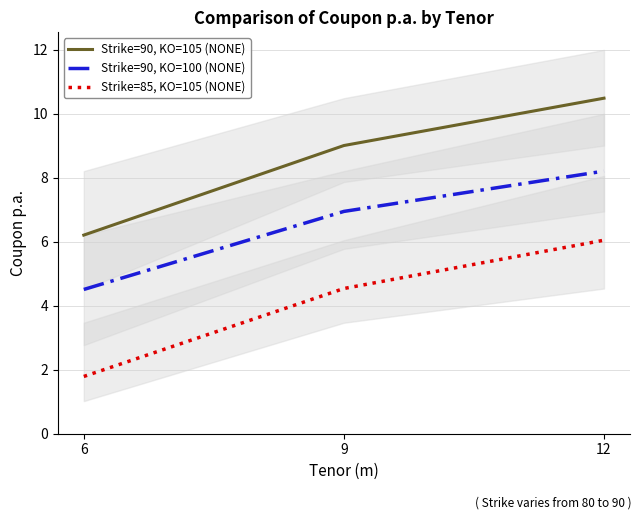

List the series in order of their overall mean, lowest first.

Strike=85, KO=105 (NONE), Strike=90, KO=100 (NONE), Strike=90, KO=105 (NONE)